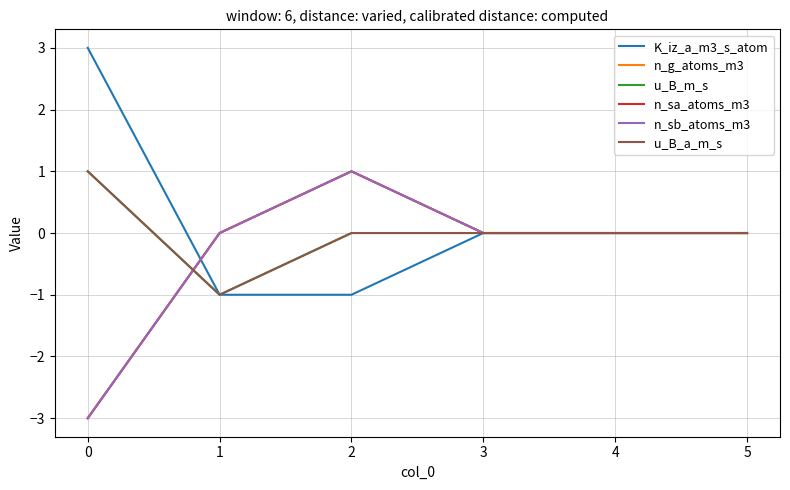

How many intersections are there between K_iz_a_m3_s_atom and n_sb_atoms_m3?

1